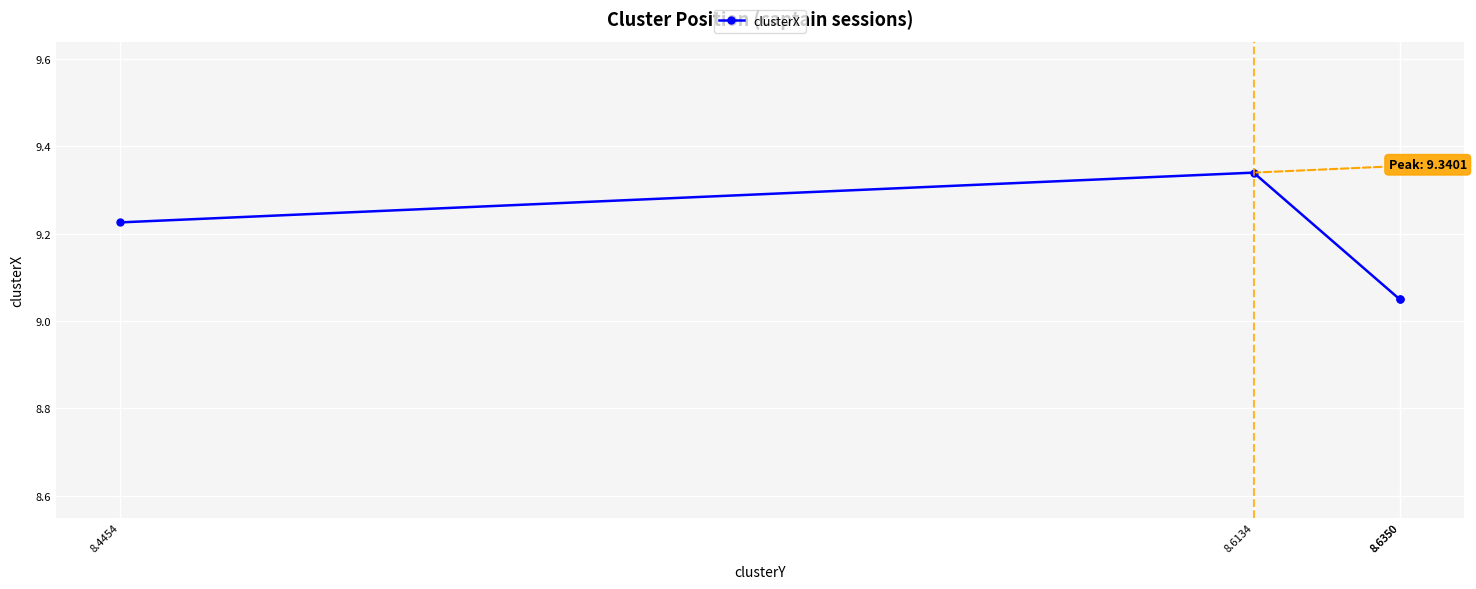

What is the difference between the maximum and minimum values?

0.3